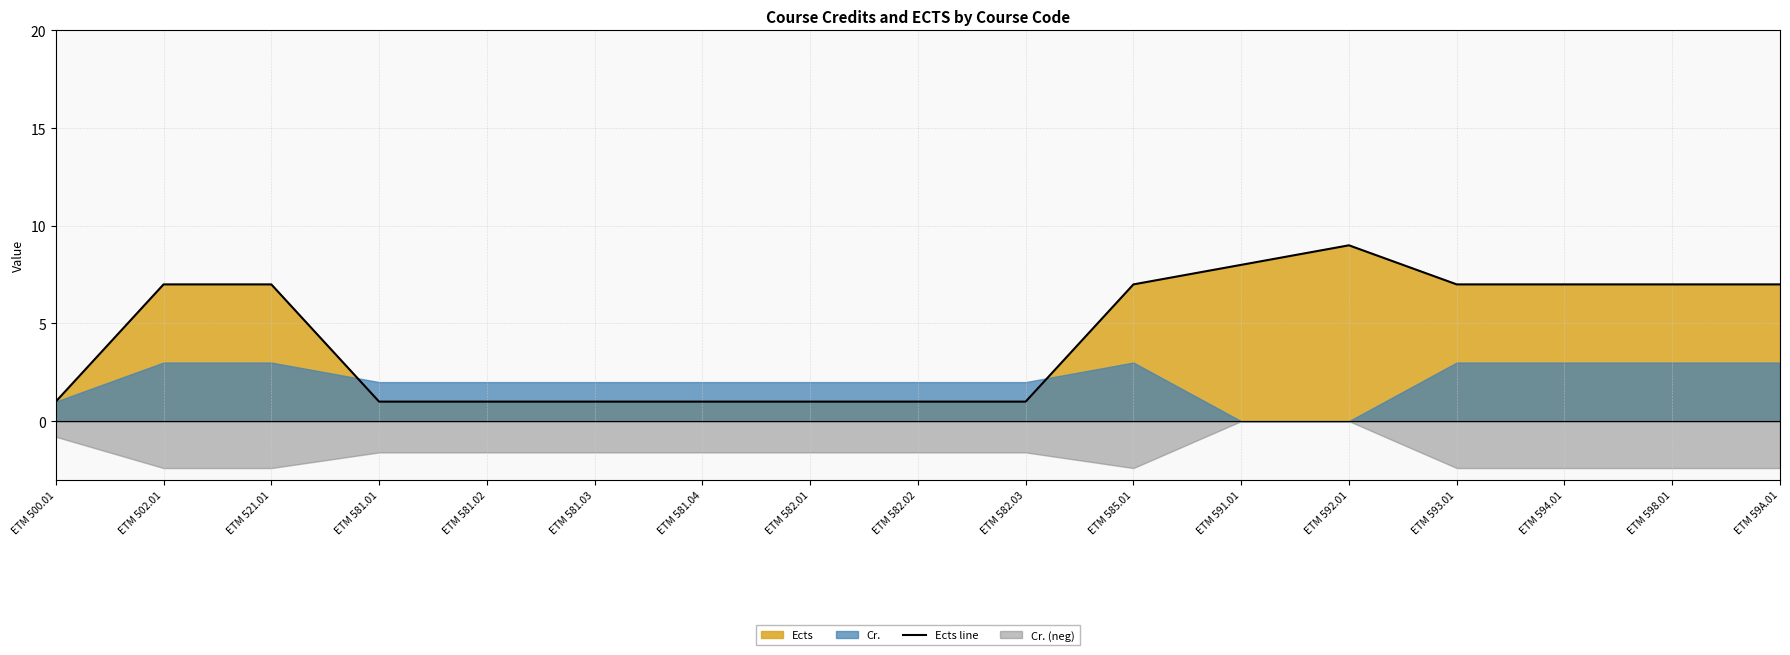

Rank the categories by value from lowest to highest.

ETM 500.01, ETM 581.01, ETM 581.02, ETM 581.03, ETM 581.04, ETM 582.01, ETM 582.02, ETM 582.03, ETM 502.01, ETM 521.01, ETM 585.01, ETM 593.01, ETM 594.01, ETM 598.01, ETM 59A.01, ETM 591.01, ETM 592.01